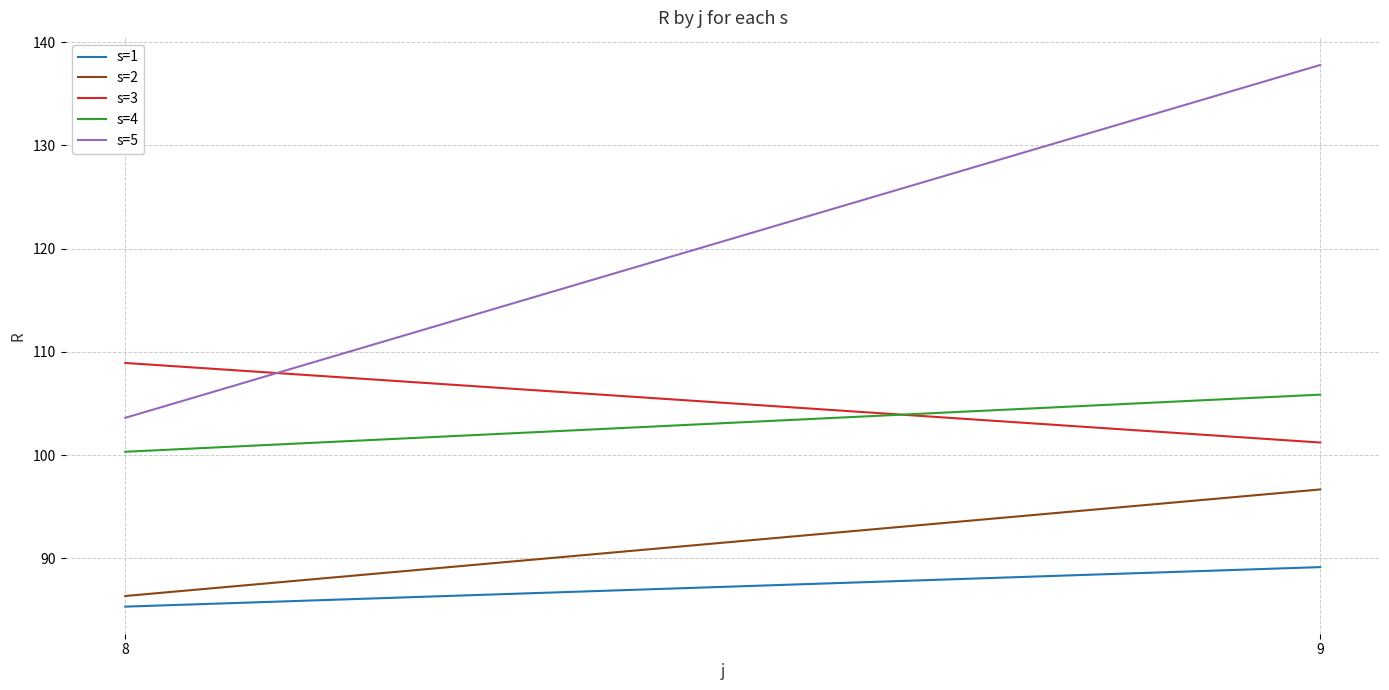

Reading right to left, what are all the values shown in this chart?

s=1: 89.2	85.3
s=2: 96.7	86.3
s=3: 101.2	108.9
s=4: 105.9	100.3
s=5: 137.8	103.6